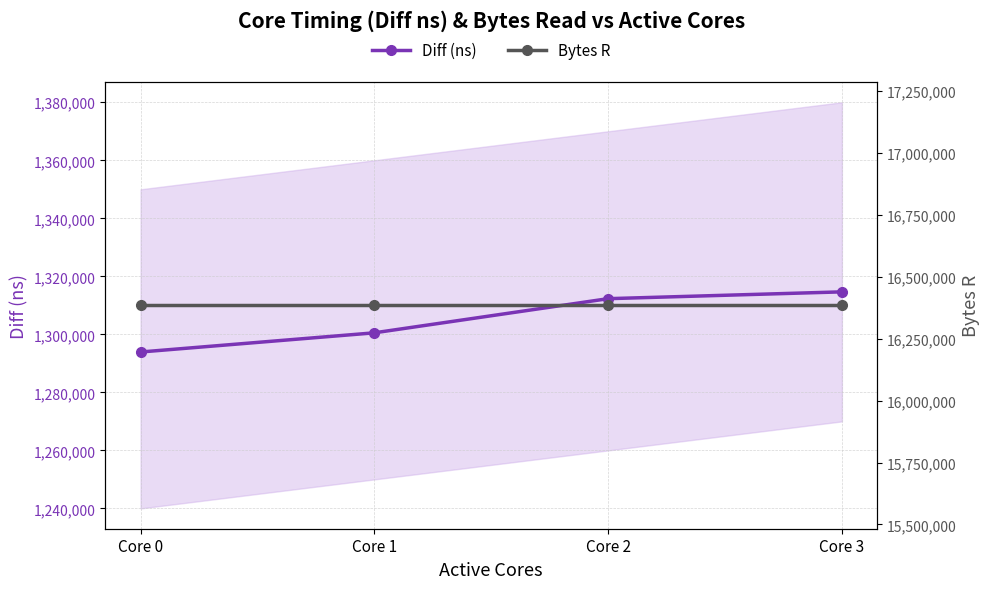

Count the number of categories in the chart.

4